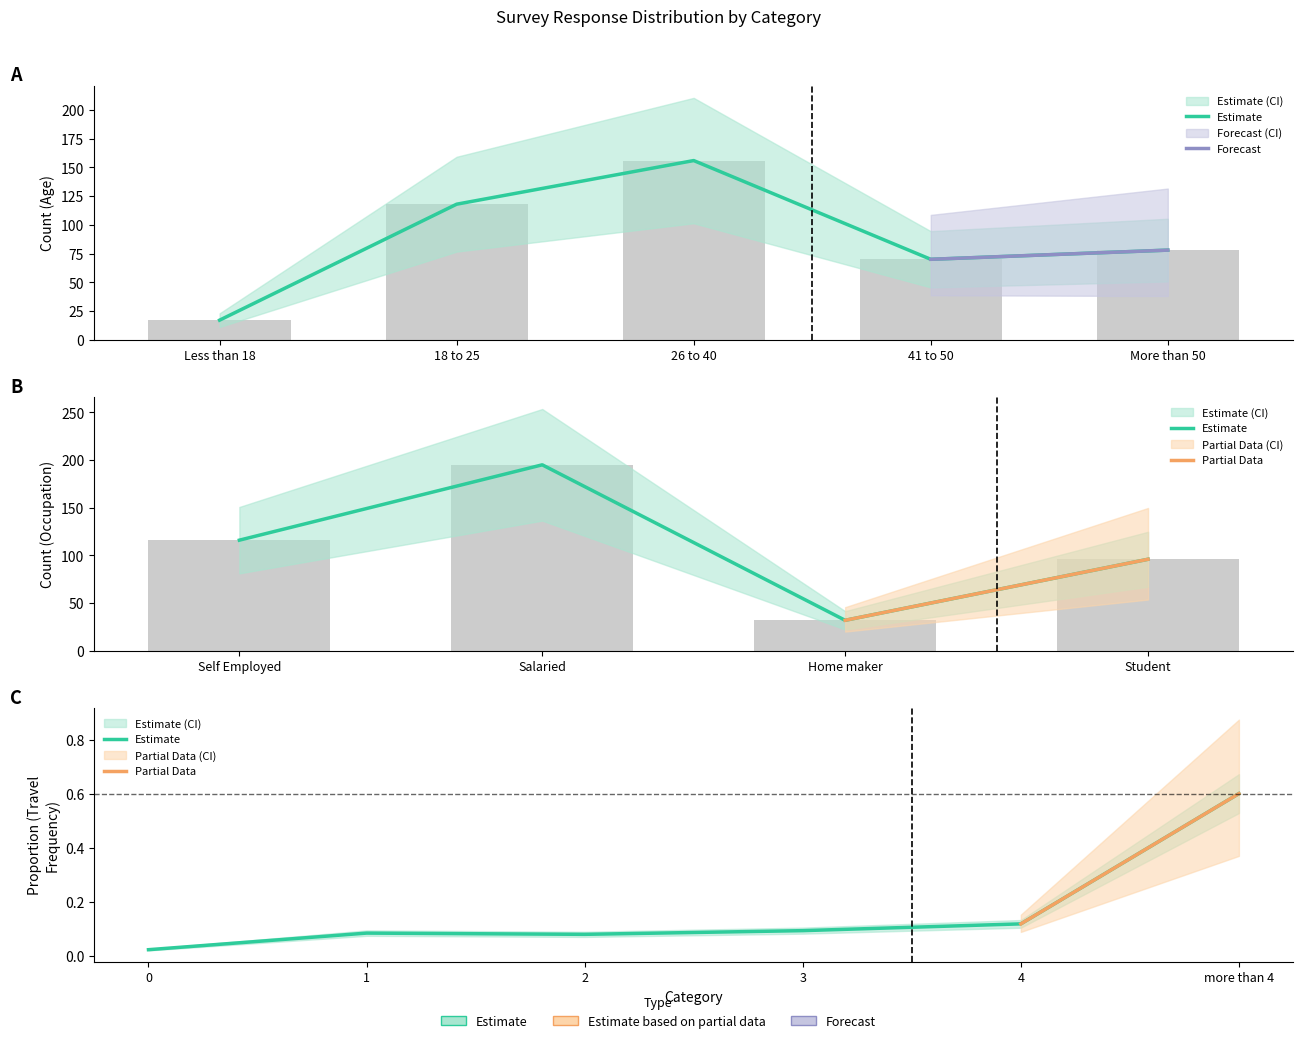

The Count series shows 160 at 18 to 25. True or false?

False